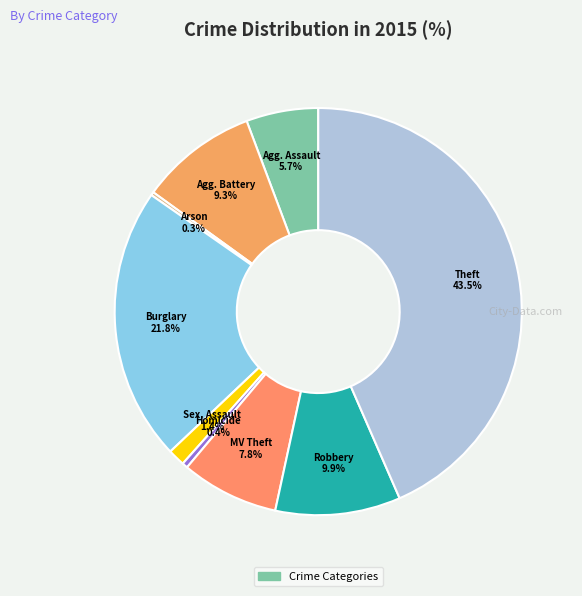

Is there any slice that represents more than half of the pie?

No